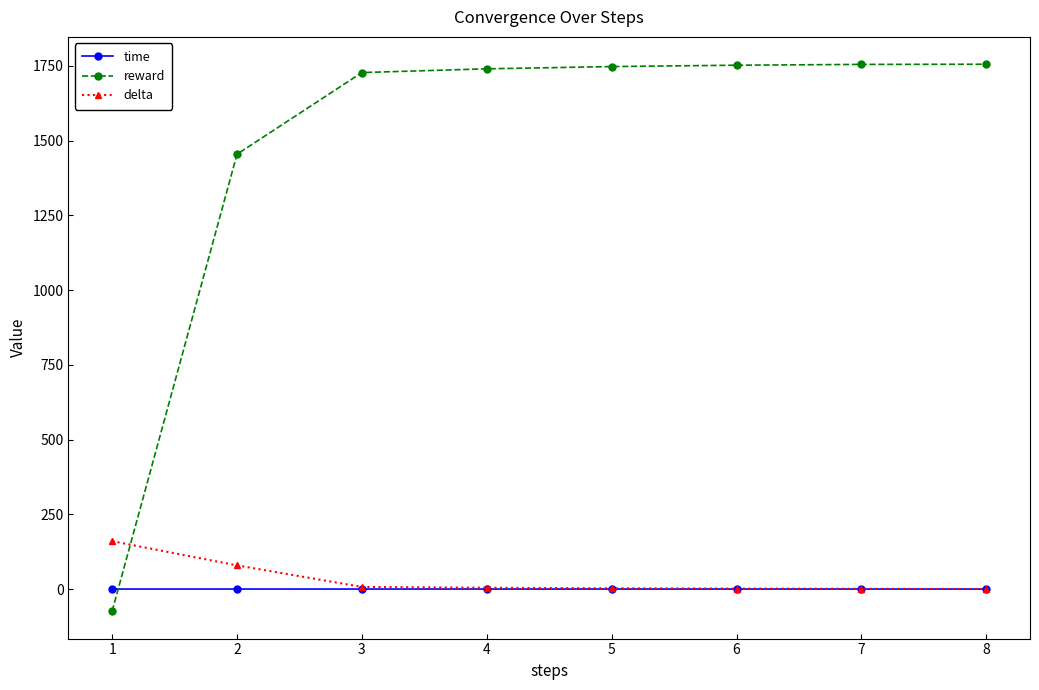

What are all the series names shown in the legend?

time, reward, delta